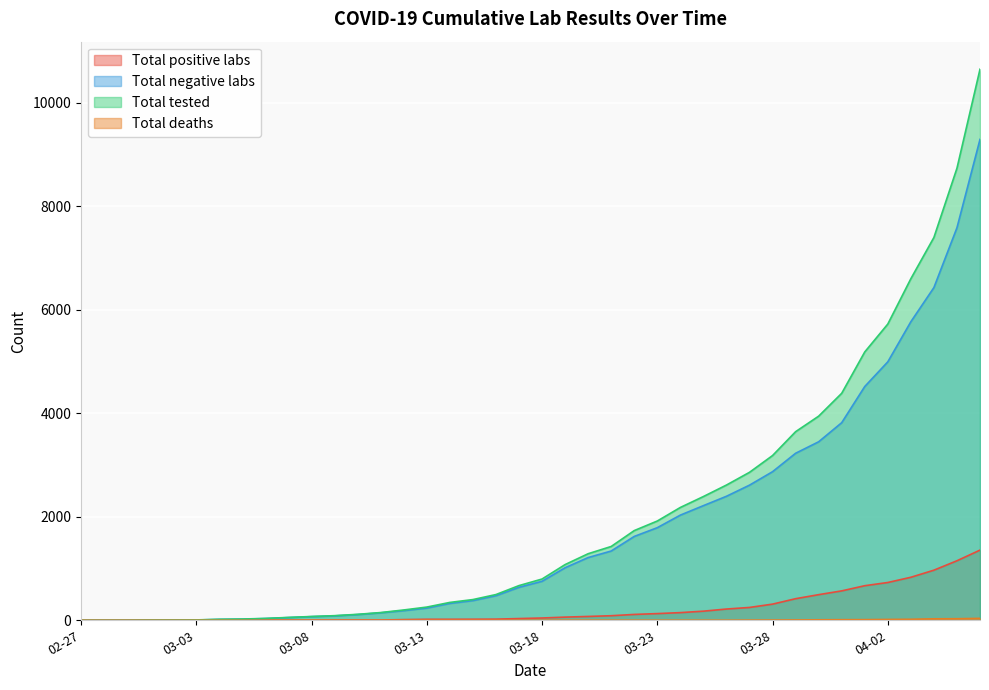

What is the total value across all series at 2020-03-31?

8783